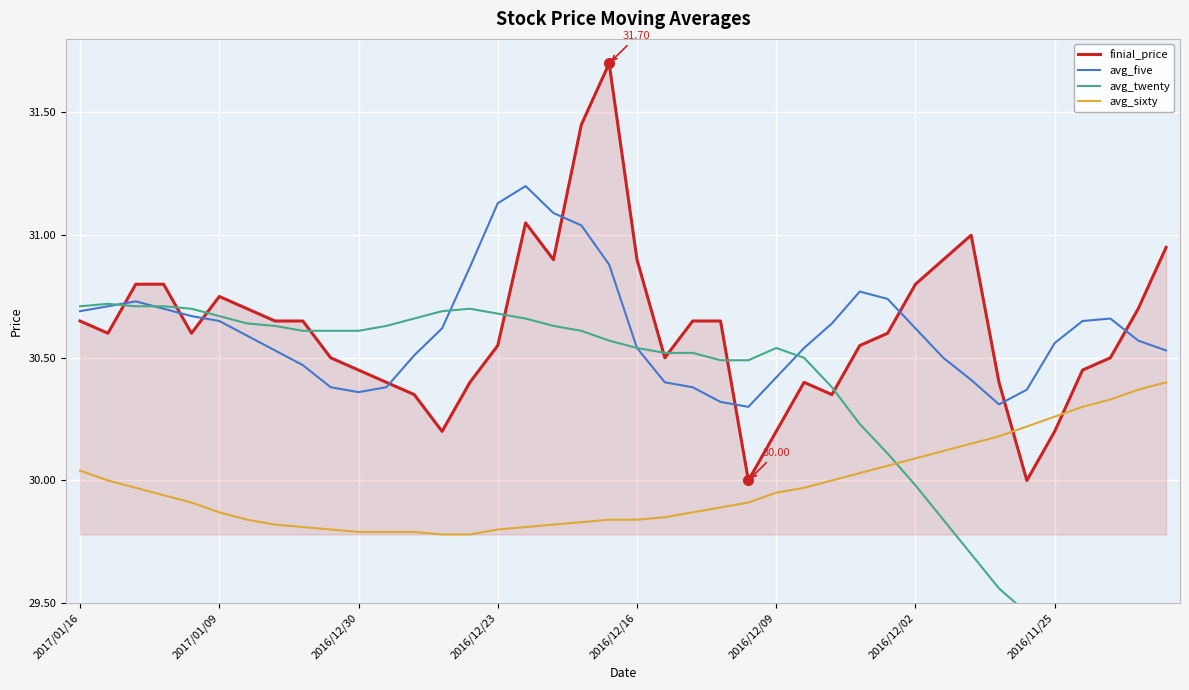

How many interior local peaks does the avg_twenty series have?

3